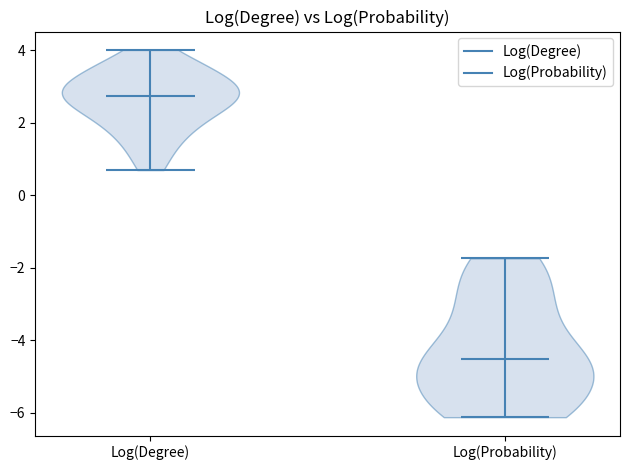

Reading left to right, read every violin against the y-axis: where its median line is, and the lowest and highest points it reaches. The values are not printed on the chart, so give them approximately, as read against the axis.

Log(Degree): median line 2.8, lowest point 0.6, highest point 4.0
Log(Probability): median line -4.6, lowest point -6.2, highest point -1.8